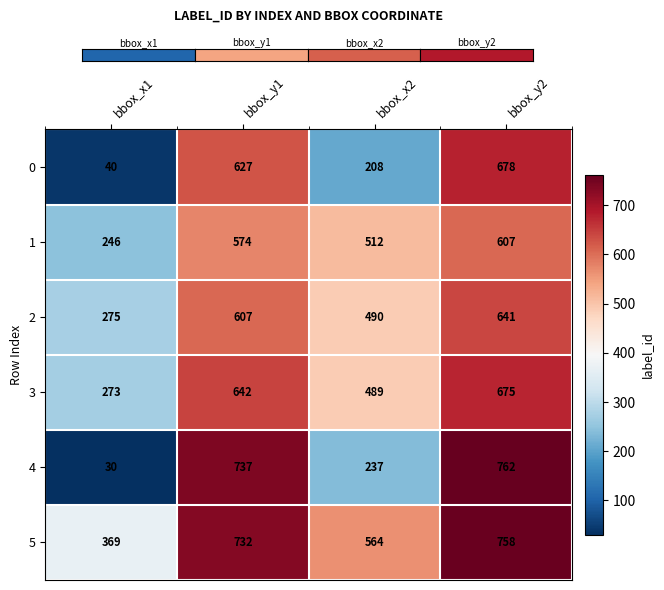

What is the difference between the maximum and minimum values in the 4 series?

732